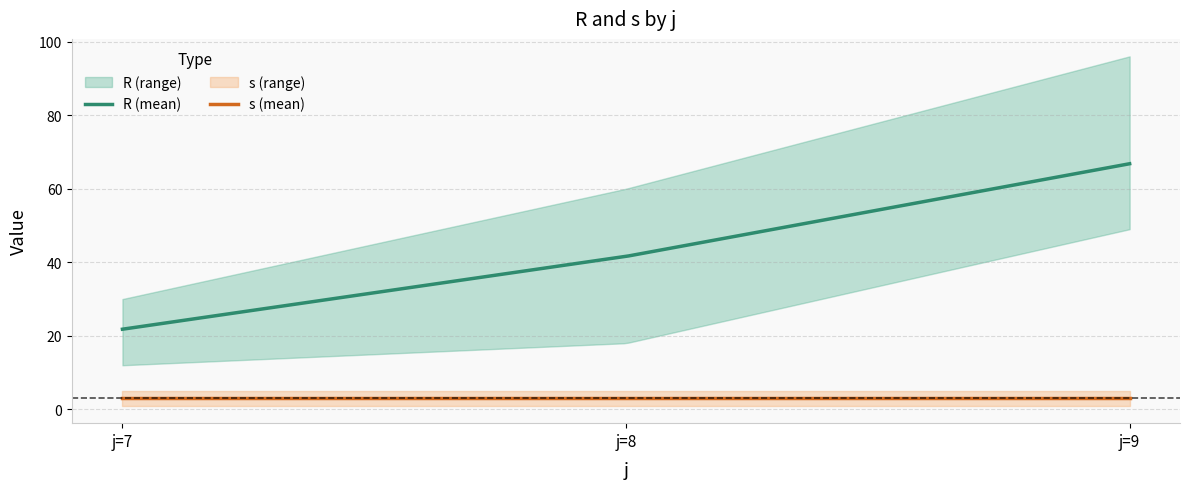

What is the minimum value shown in the chart?

1